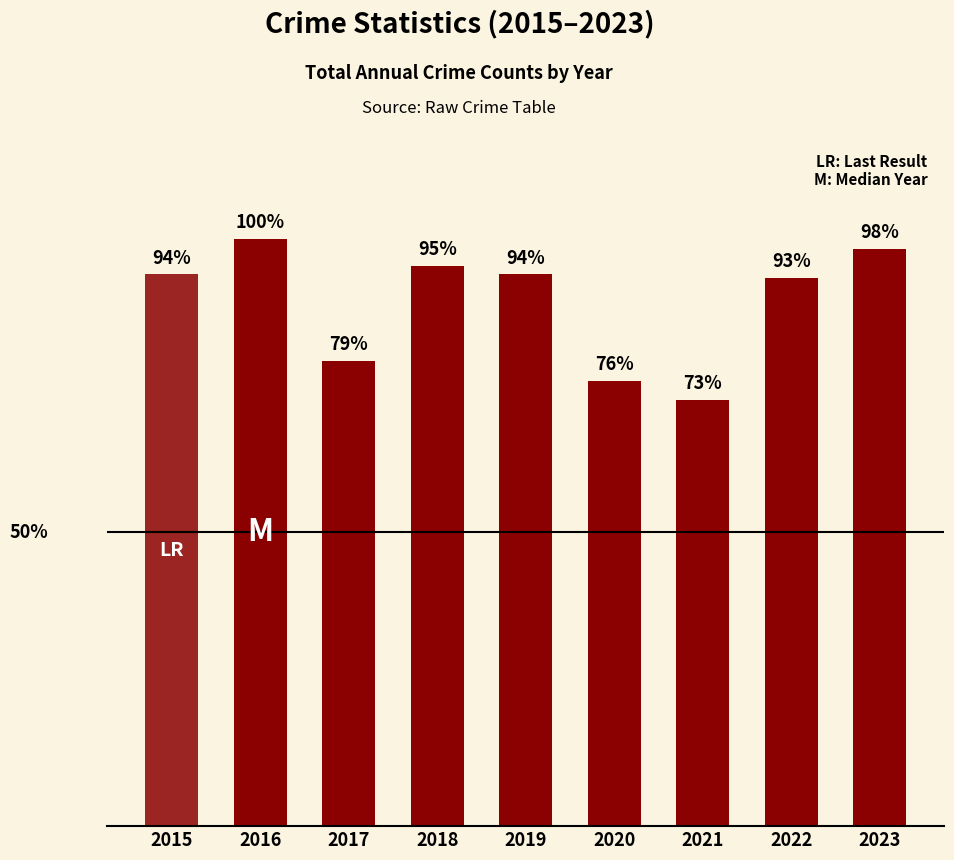

The chart shows a value of 116 at 2019. True or false?

False